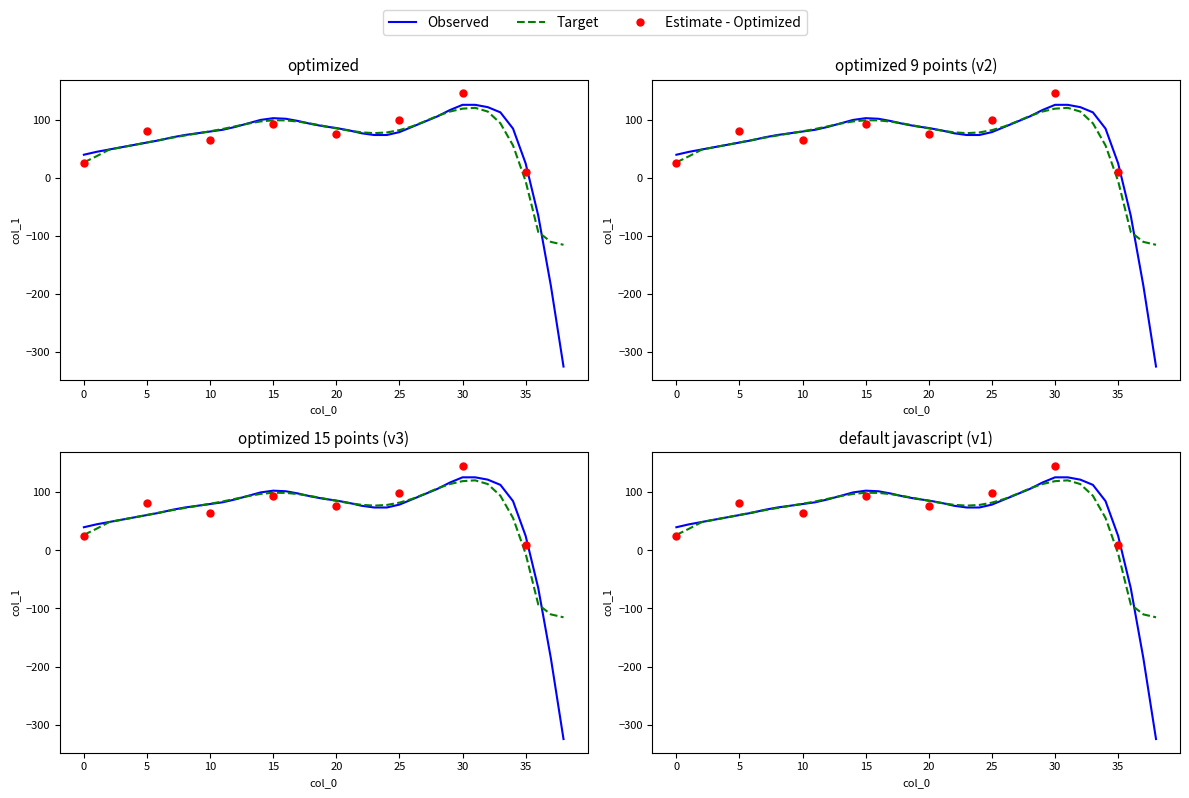

Approximately how many times larger is the value at 0 compared to 26?

0.5